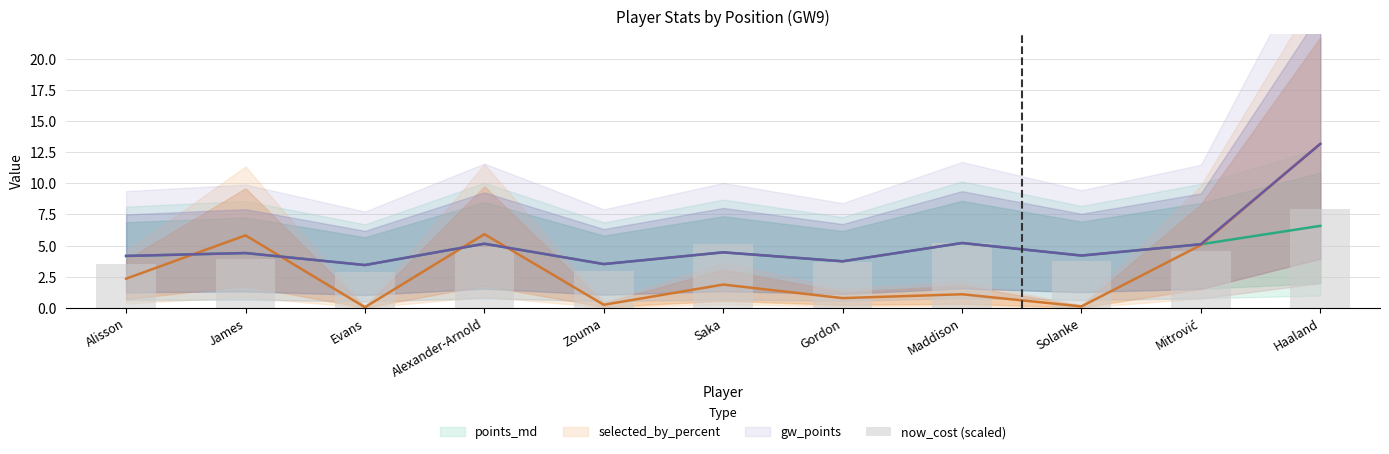

What is the ratio of the value at Gordon to the value at Mitrović?

0.8